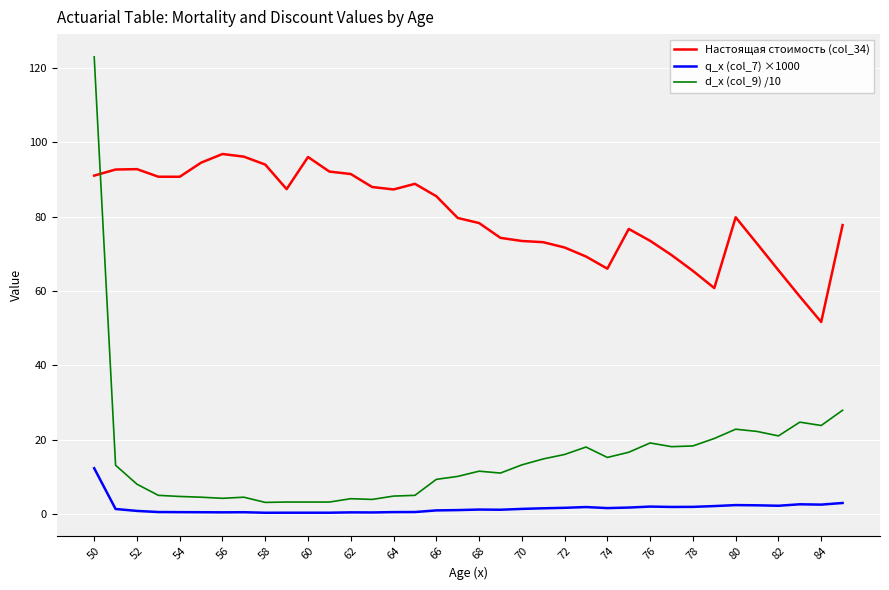

What is the difference between the maximum and minimum values in the q_x (col_7) ×1000 series?

12.0